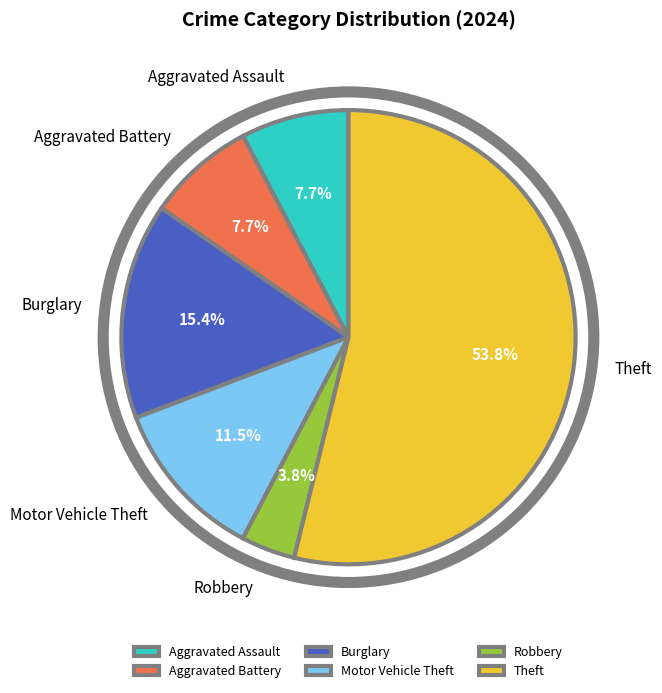

Is Theft the majority of the pie?

Yes